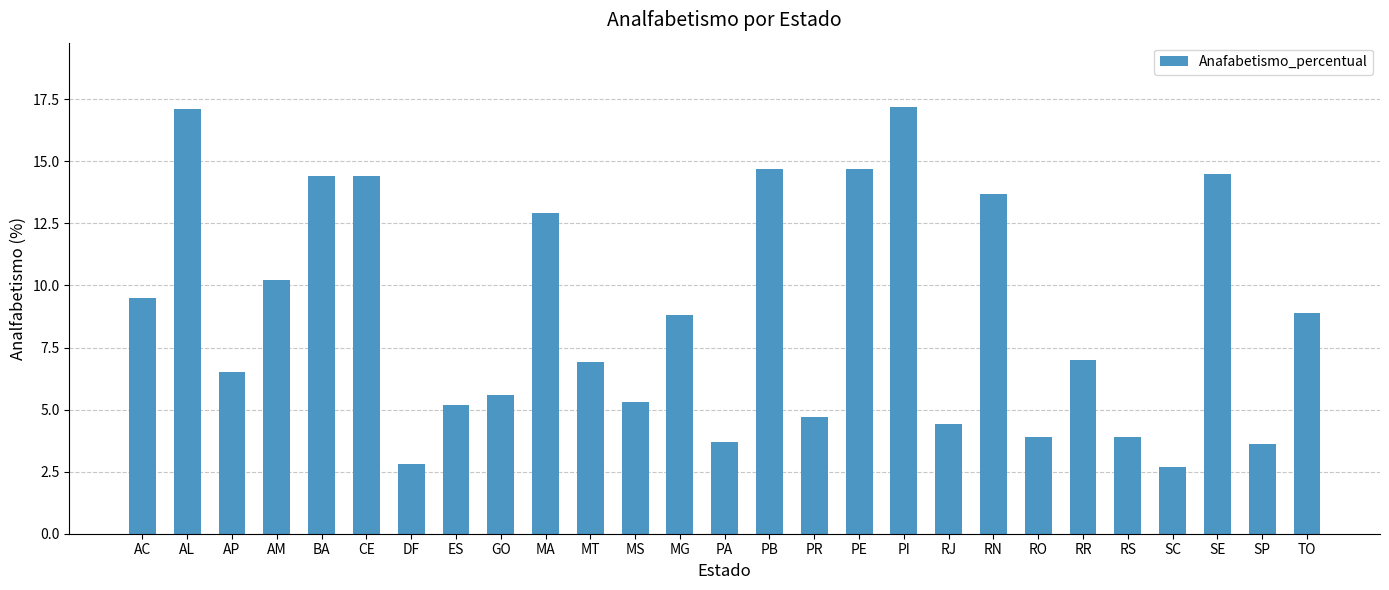

Are the bars grouped side by side (vs. stacked)?

No